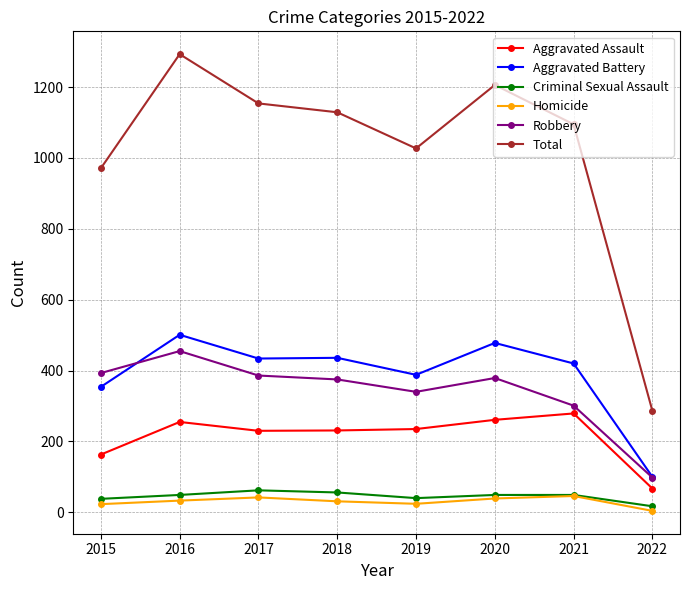

True or false: Criminal Sexual Assault and Total cross at least once.

False